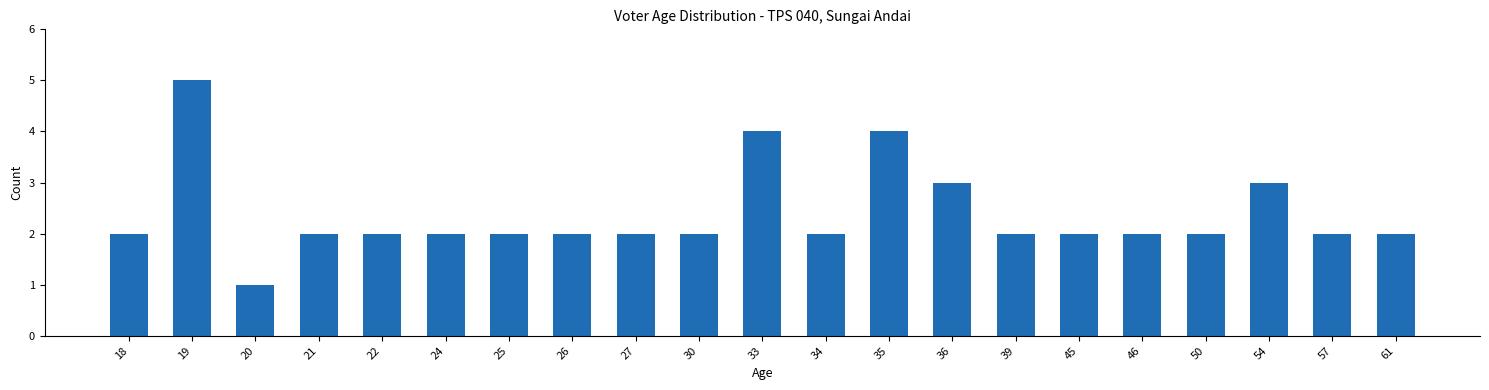

Read the value at 54.

3